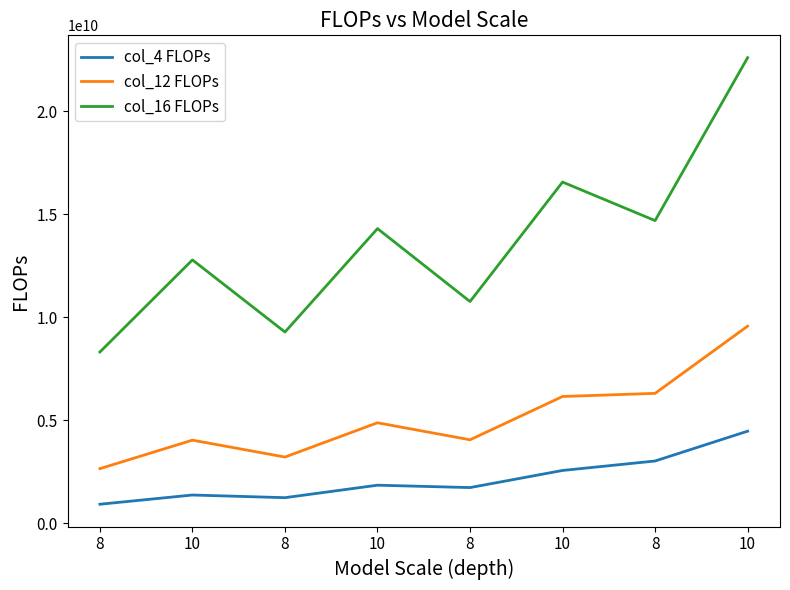

Is this an area chart (filled region under the line)?

No